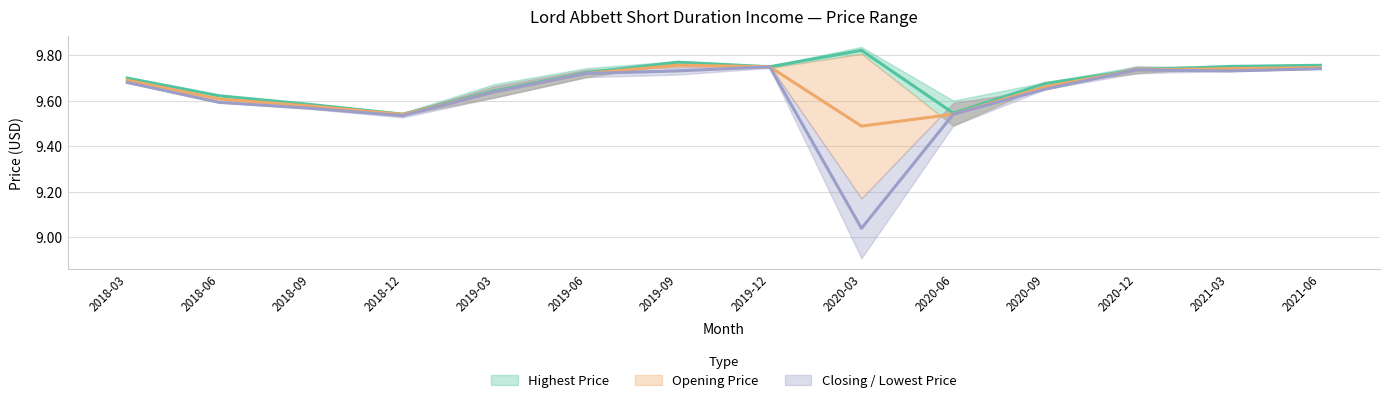

Does the chart have visible grid lines?

Yes